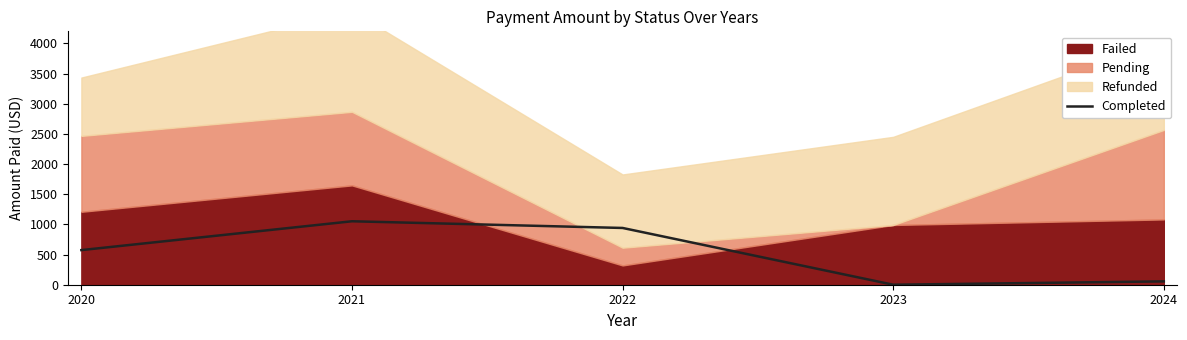

What is the change in value from 2023 to 2024?

+55.5